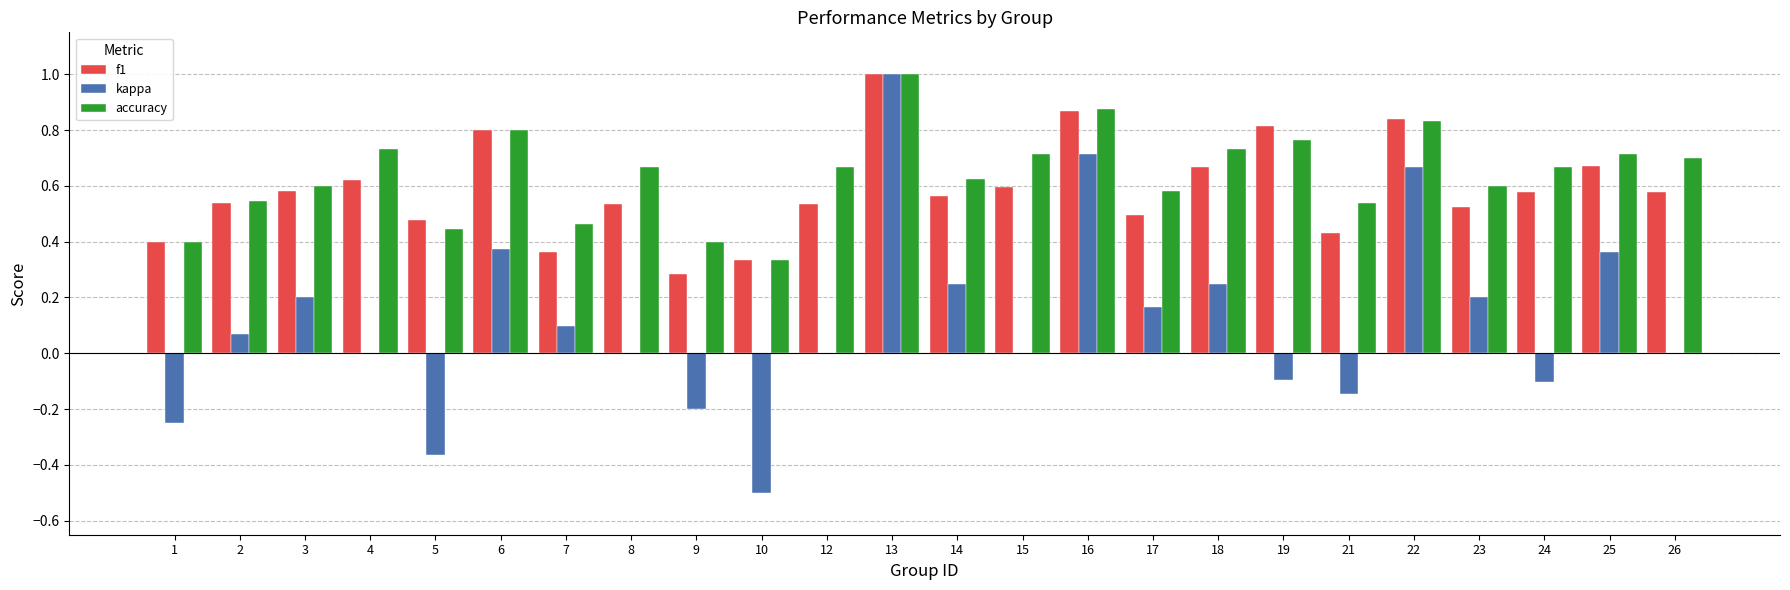

How many distinct data groups are displayed?

3